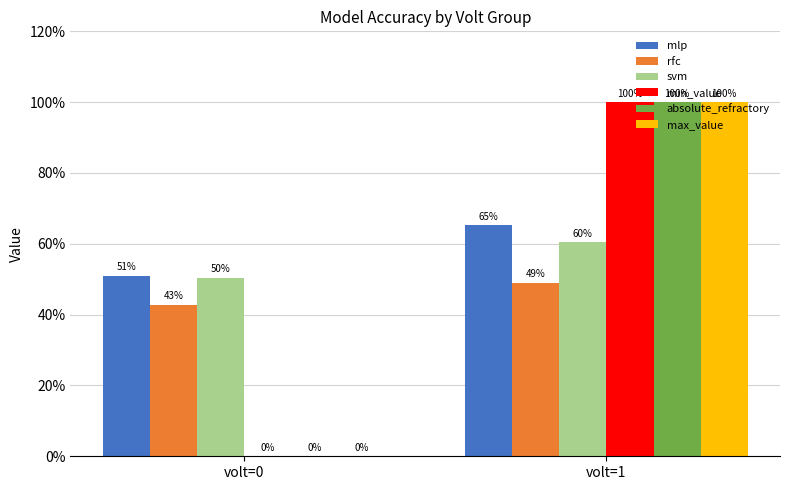

What is the total value across all series at volt=0?

1.4